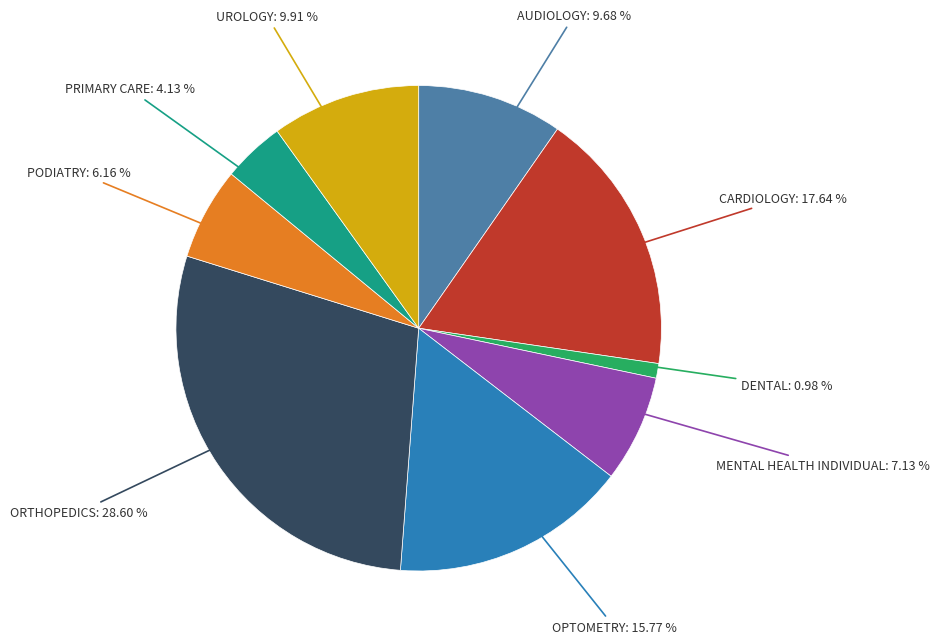

Which has a higher value, PODIATRY or ORTHOPEDICS?

ORTHOPEDICS